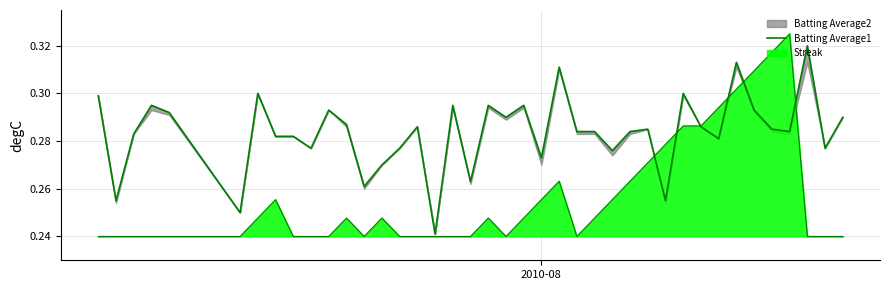

Reading left to right, transcribe all the data shown in this chart.

0.3	0.3	0.3	0.3	0.3	0.2	0.3	0.3	0.3	0.3	0.3	0.3	0.3	0.3	0.3	0.3	0.2	0.3	0.3	0.3	0.3	0.3	0.3	0.3	0.3	0.3	0.3	0.3	0.3	0.3	0.3	0.3	0.3	0.3	0.3	0.3	0.3	0.3	0.3	0.3